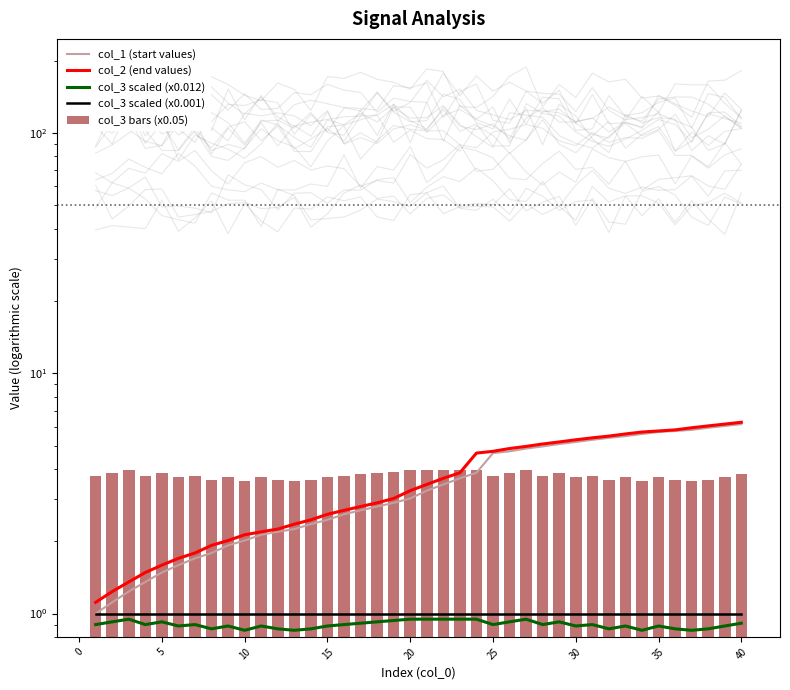

Count the number of categories in the chart.

40